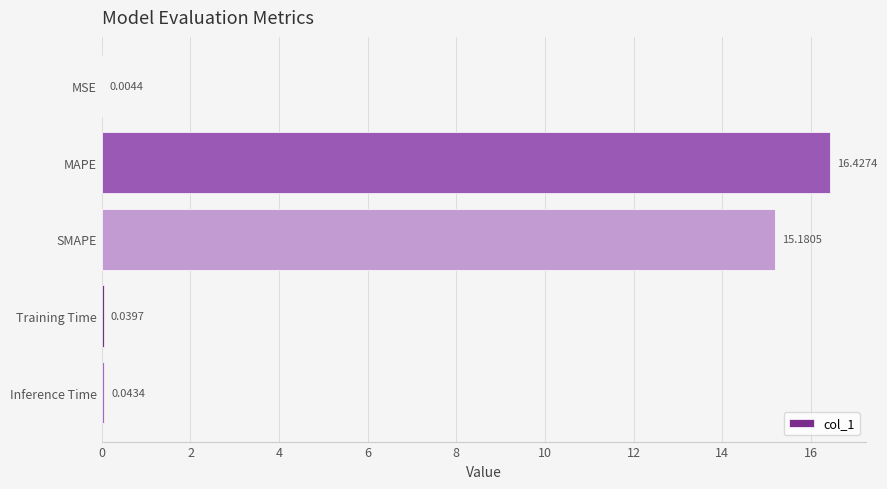

Which category has the highest value across all series?

MAPE